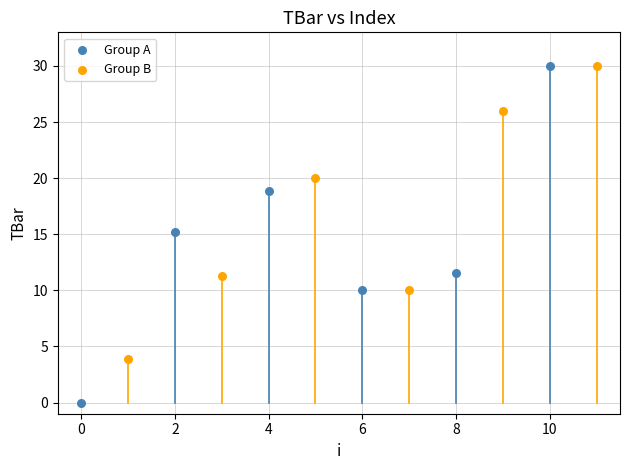

What are all the series names shown in the legend?

Group A, Group B